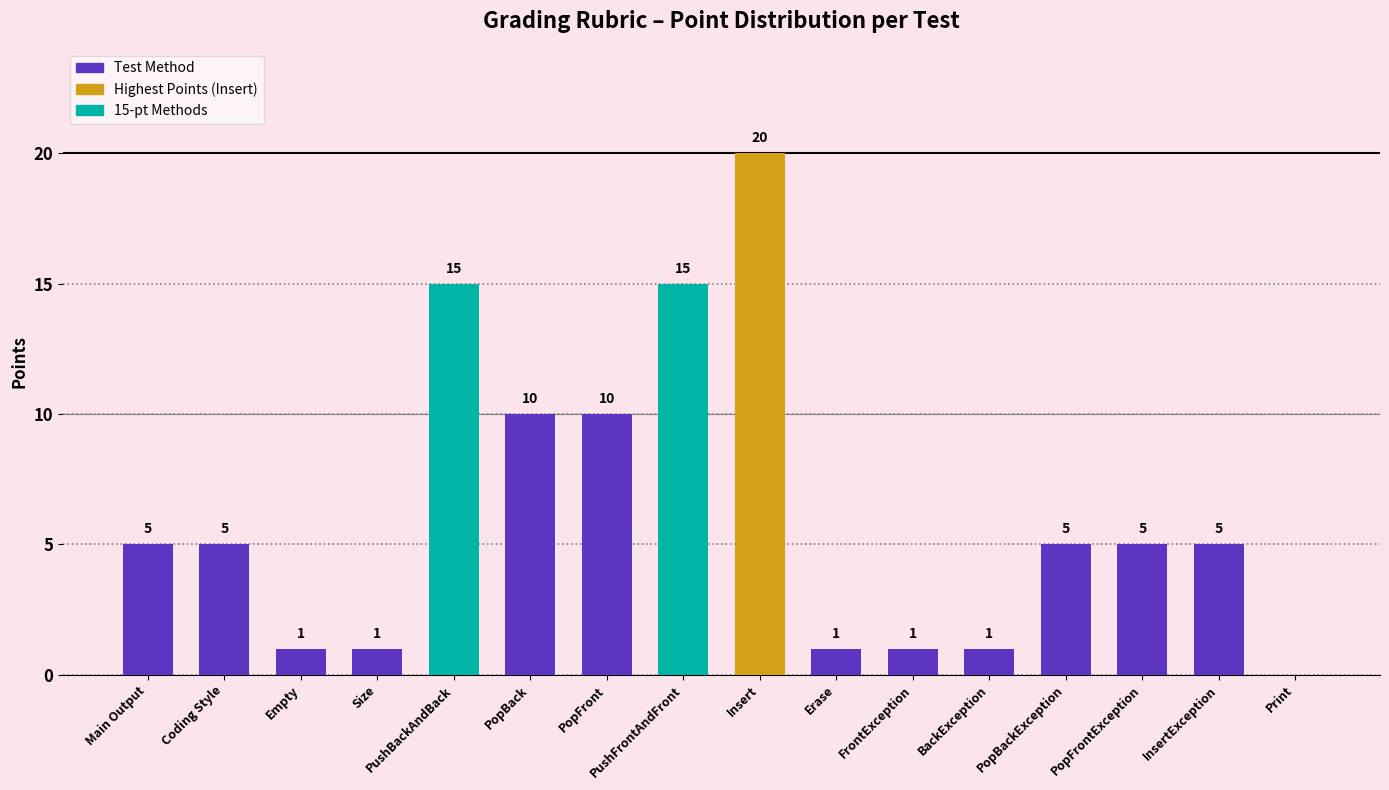

Between Size and Main Output, which is larger?

Main Output